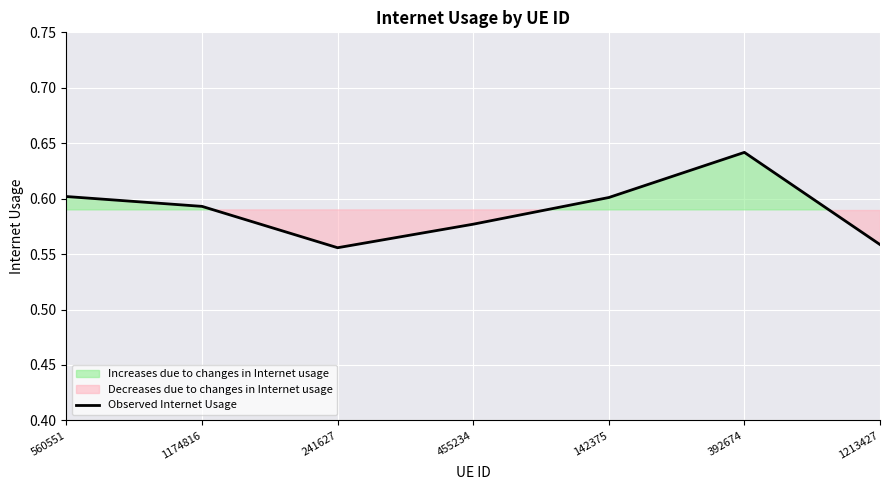

What position from the right is 241627?

5